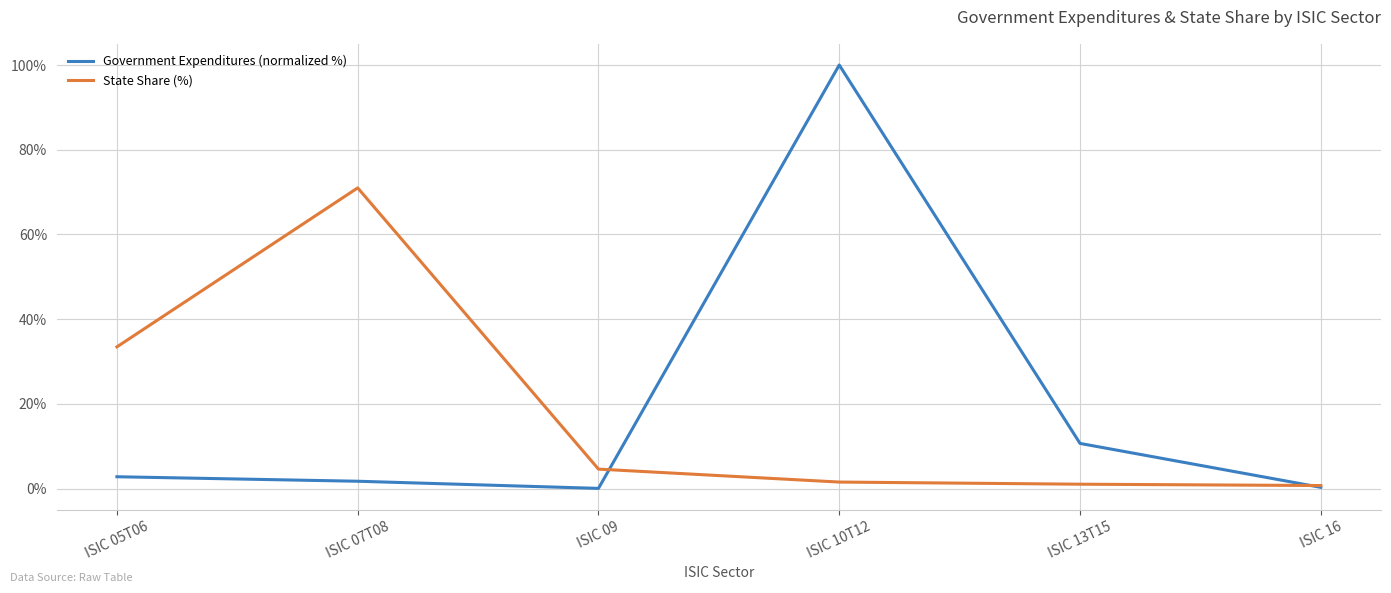

What is the spread (max minus min) of values at ISIC 13T15?

9.6